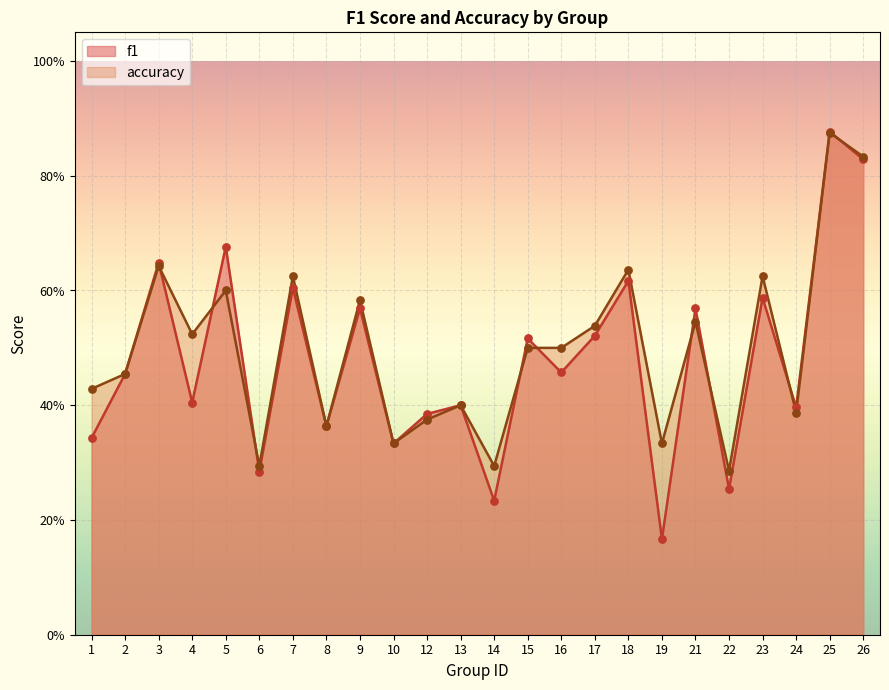

Which series contains the highest Y value?

f1